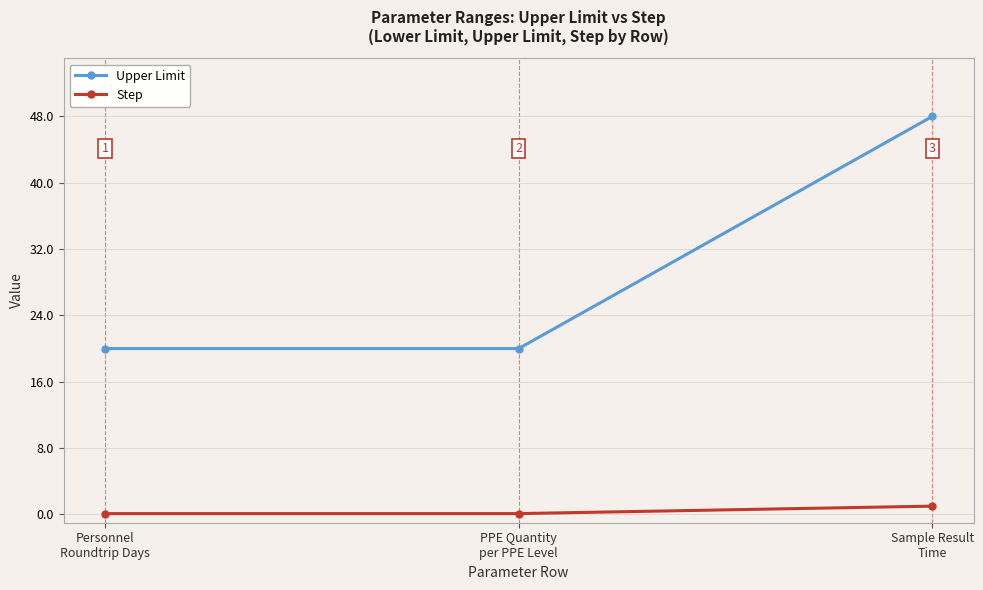

Which series changed the most between Personnel
Roundtrip Days and Sample Result
Time?

Upper Limit